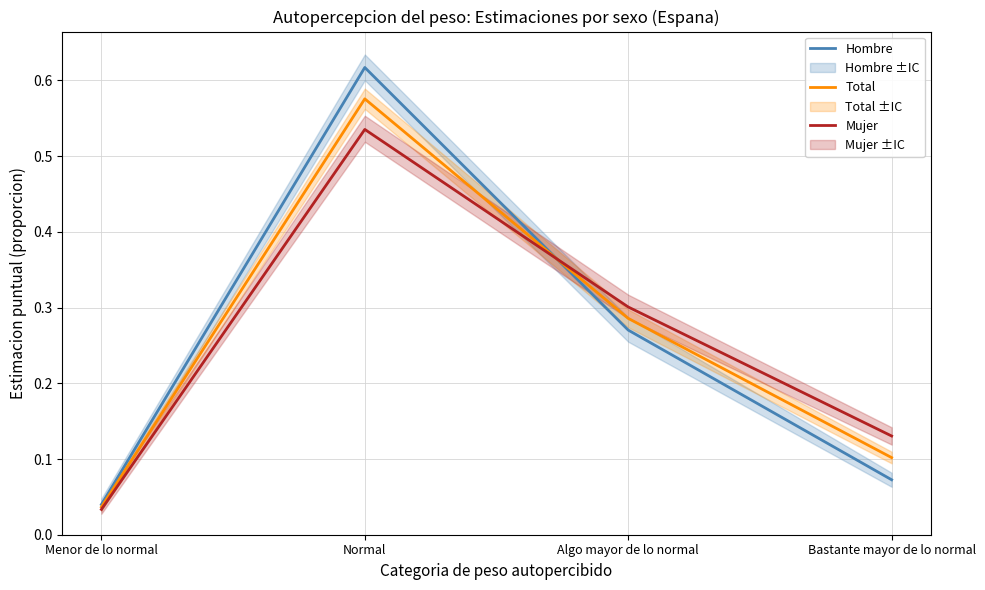

What is the difference between the maximum and minimum values in the Hombre series?

0.6